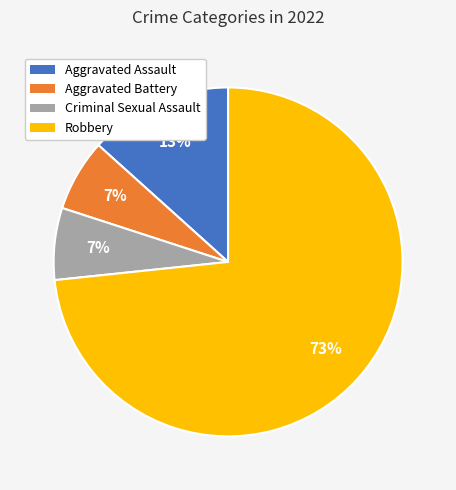

Is there any slice that represents more than half of the pie?

Yes